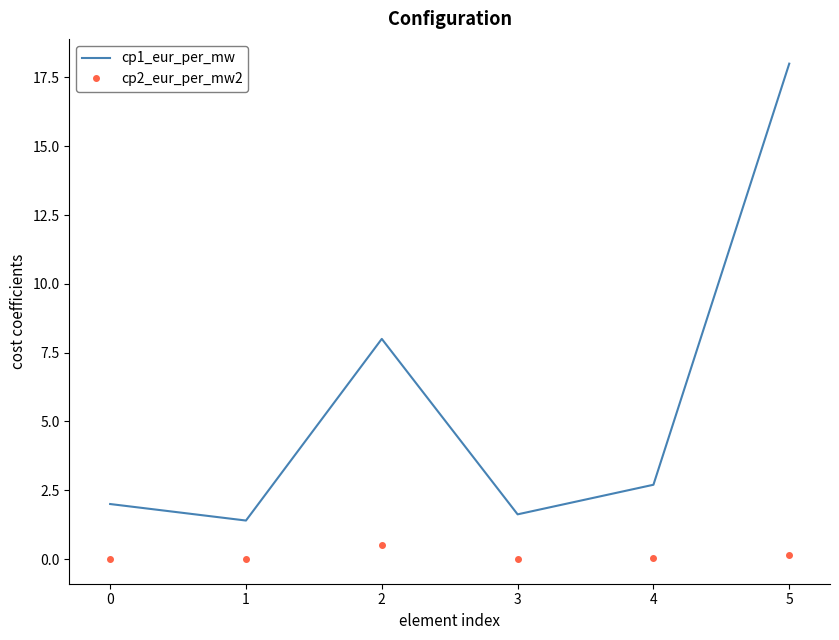

What are all the series names shown in the legend?

cp1_eur_per_mw, cp2_eur_per_mw2